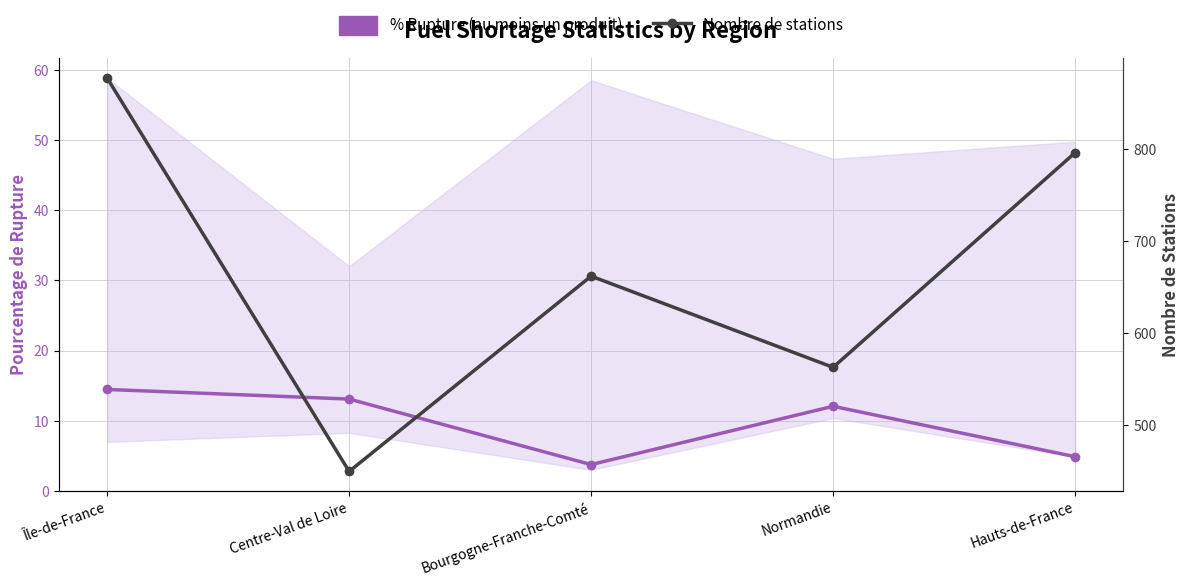

Which has a higher value, Île-de-France or Normandie?

Île-de-France